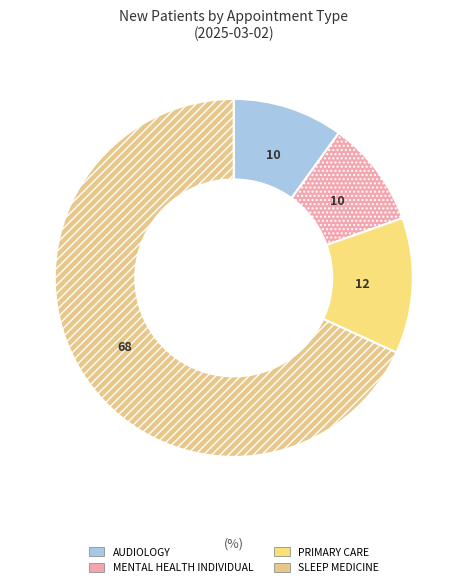

How many segments does this pie chart have?

4